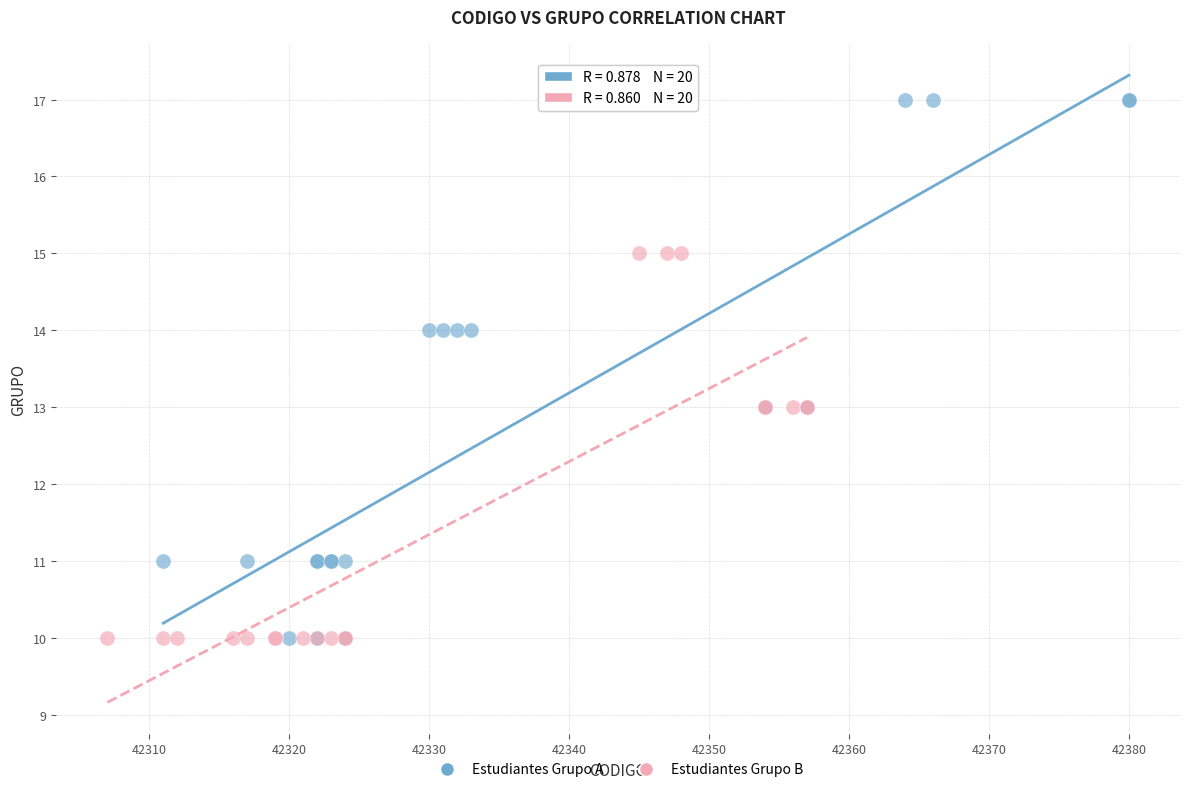

Which series has the largest Y range (max minus min)?

Estudiantes Grupo A